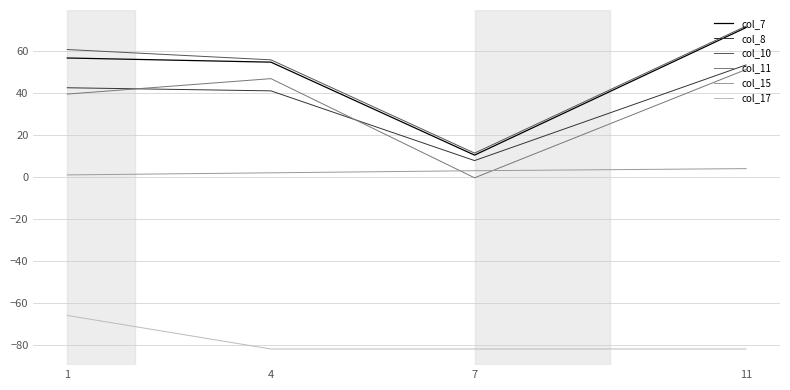

Reading left to right, transcribe all the data shown in this chart.

col_7: 1=56.7	4=54.8	7=10.4	11=71.3
col_8: 1=42.6	4=41.1	7=7.8	11=53.4
col_10: 1=60.8	4=55.9	7=11.4	11=71.9
col_11: 1=39.5	4=46.9	7=-0.4	11=51.3
col_15: 1=1.0	4=2.0	7=3.0	11=4.0
col_17: 1=-66.0	4=-82.0	7=-82.0	11=-82.0